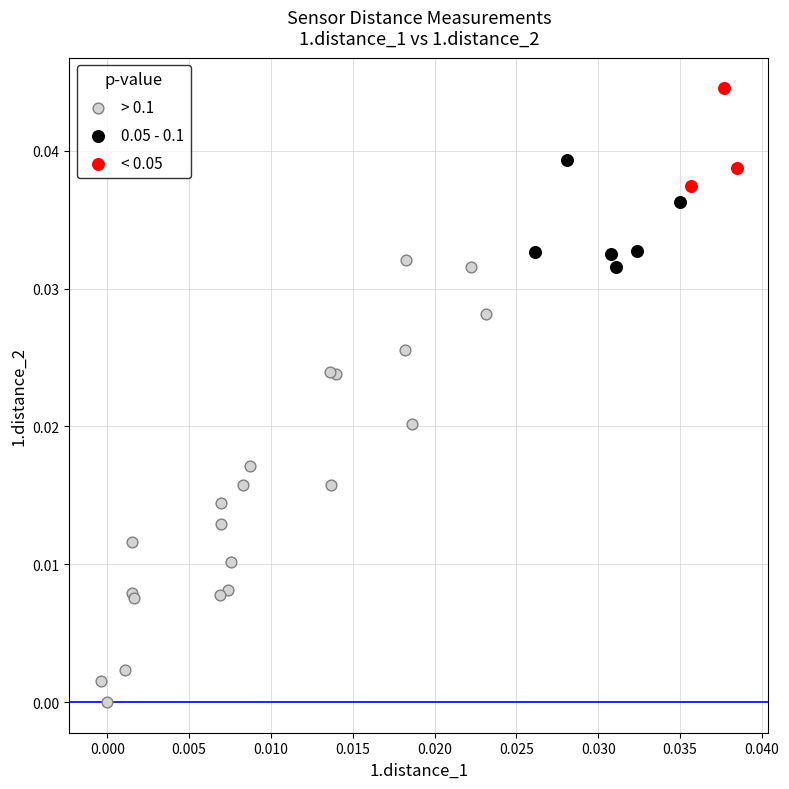

What are all the series names shown in the legend?

> 0.1, 0.05 - 0.1, < 0.05